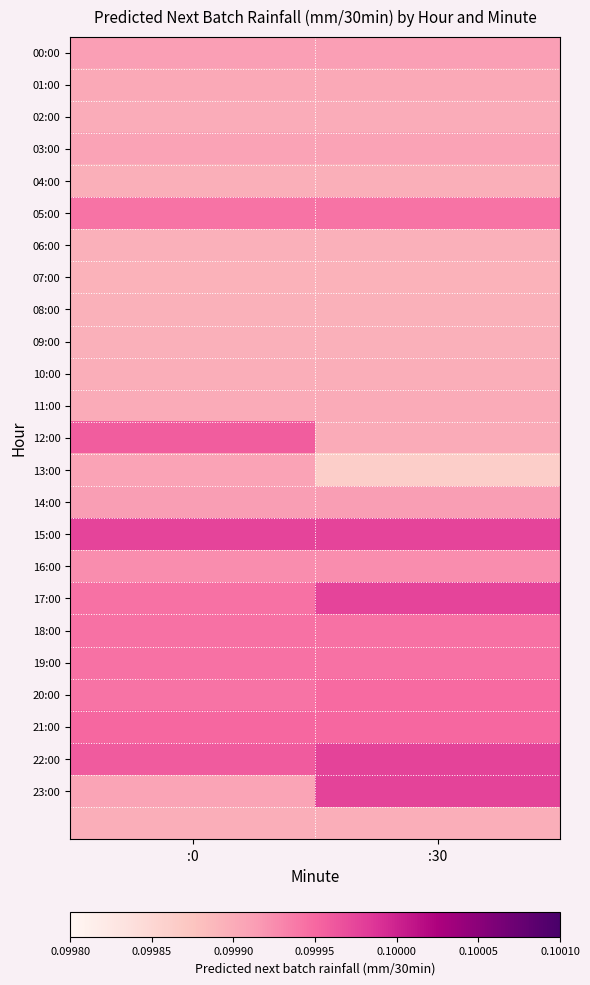

Between :0 and :30, which is larger?

:0